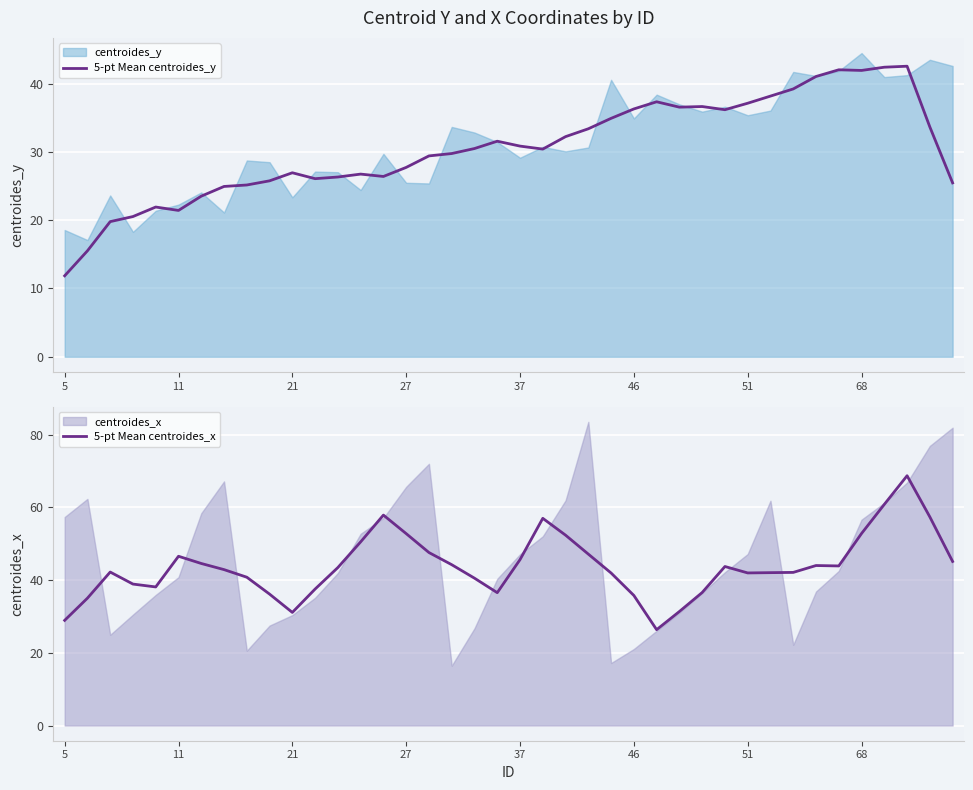

Which category has the lowest value in the 5-pt Mean centroides_y series?

5